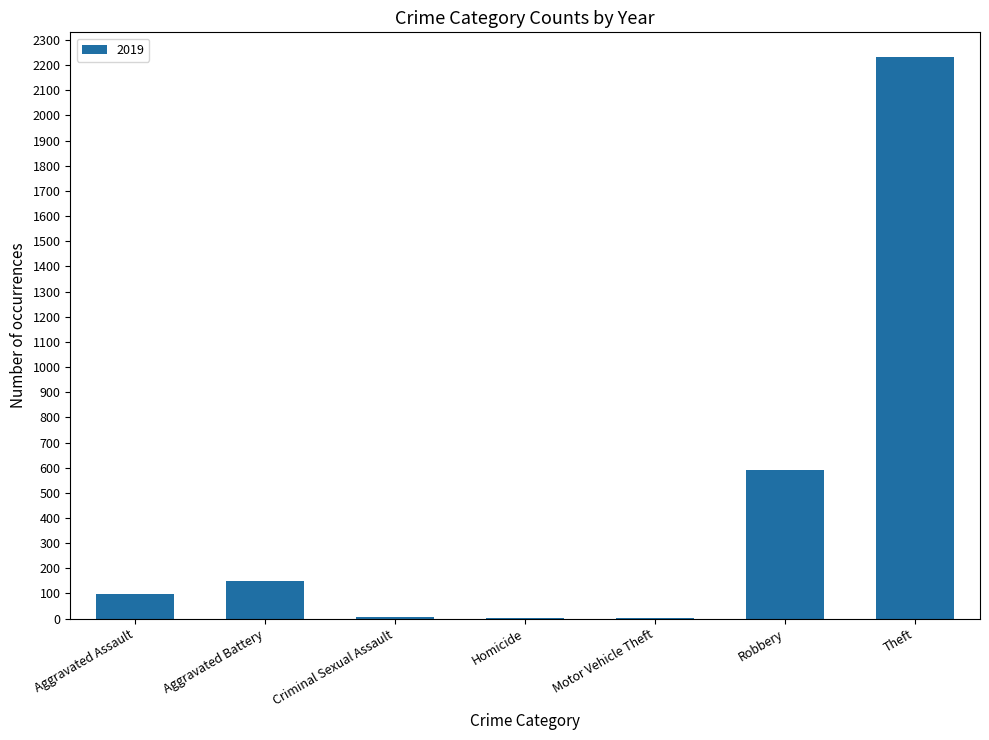

The value at Robbery is 889. True or false?

False